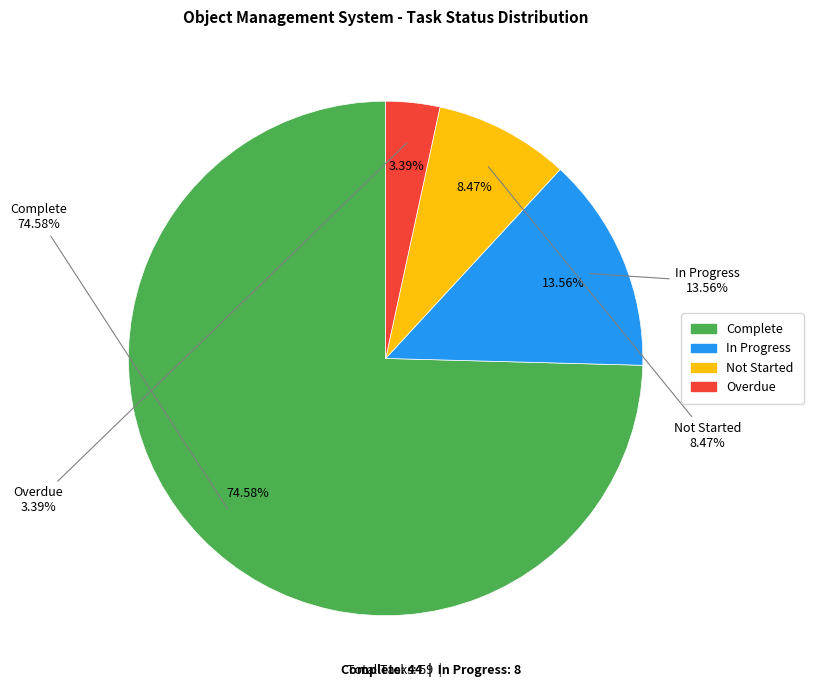

Is it true that Complete is 75% of the pie?

True